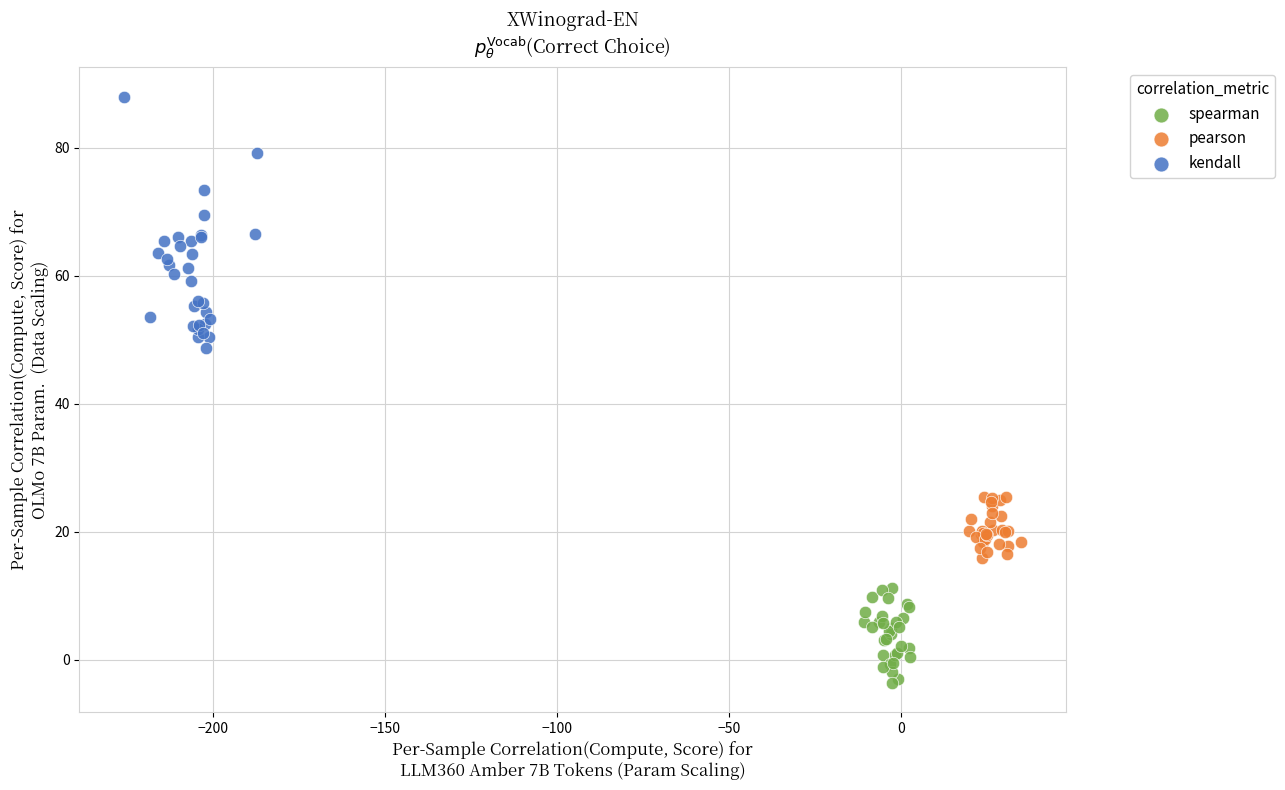

Which series has the largest Y range (max minus min)?

kendall